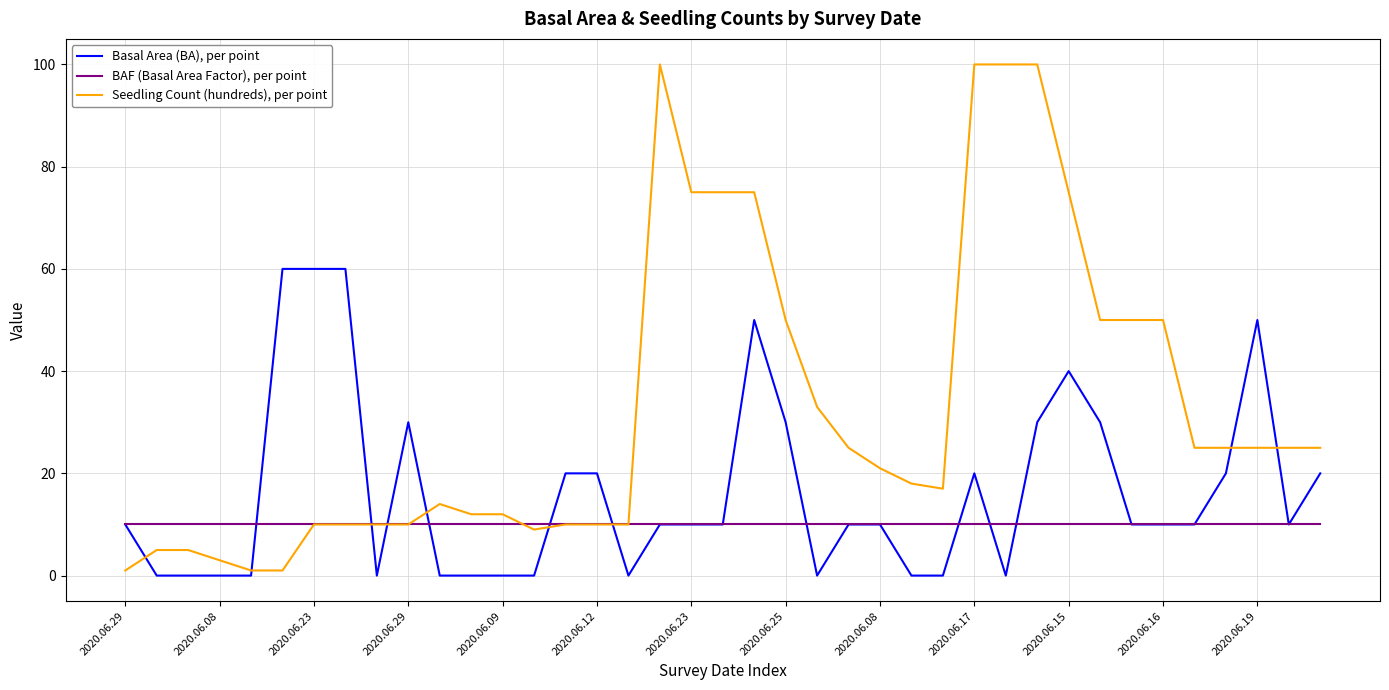

Rank the series by their maximum value, from highest to lowest.

Seedling Count (hundreds), per point, Basal Area (BA), per point, BAF (Basal Area Factor), per point